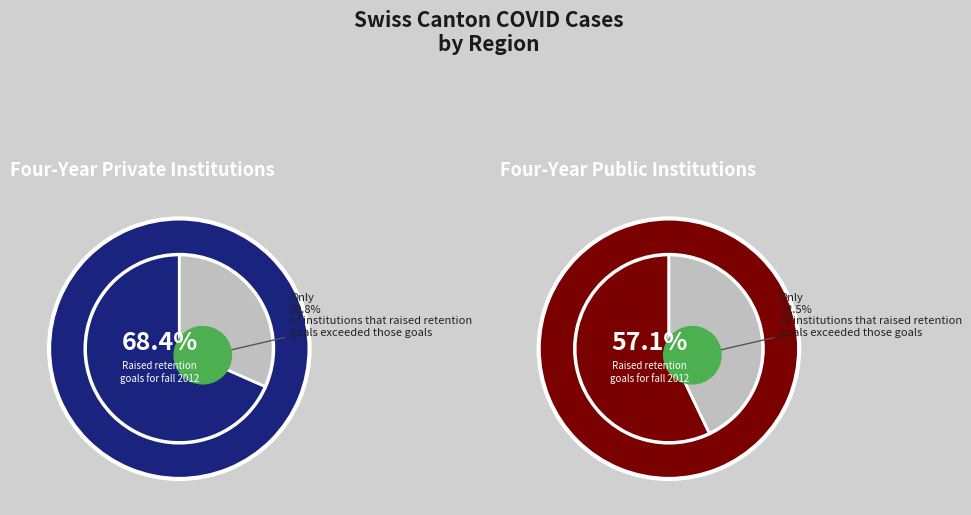

Between 29 and 7, which is larger?

29